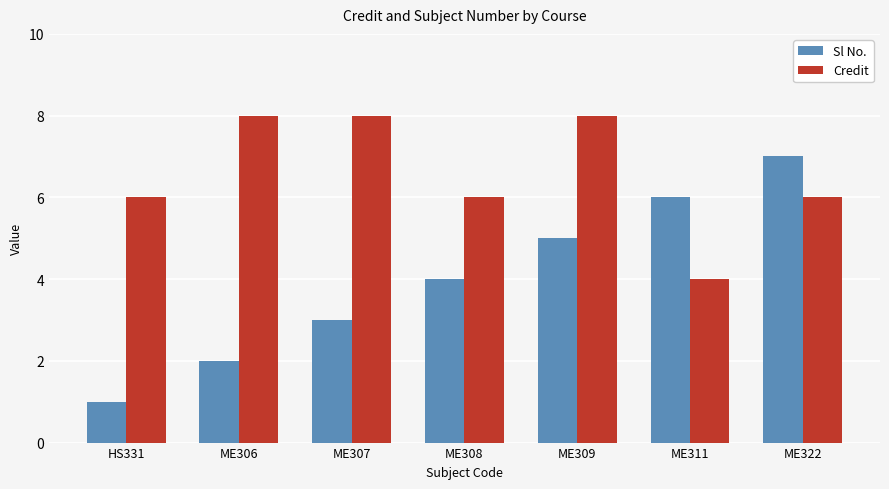

Reading left to right, extract all data points from this chart.

Sl No.: HS331=1	ME306=2	ME307=3	ME308=4	ME309=5	ME311=6	ME322=7
Credit: HS331=6	ME306=8	ME307=8	ME308=6	ME309=8	ME311=4	ME322=6